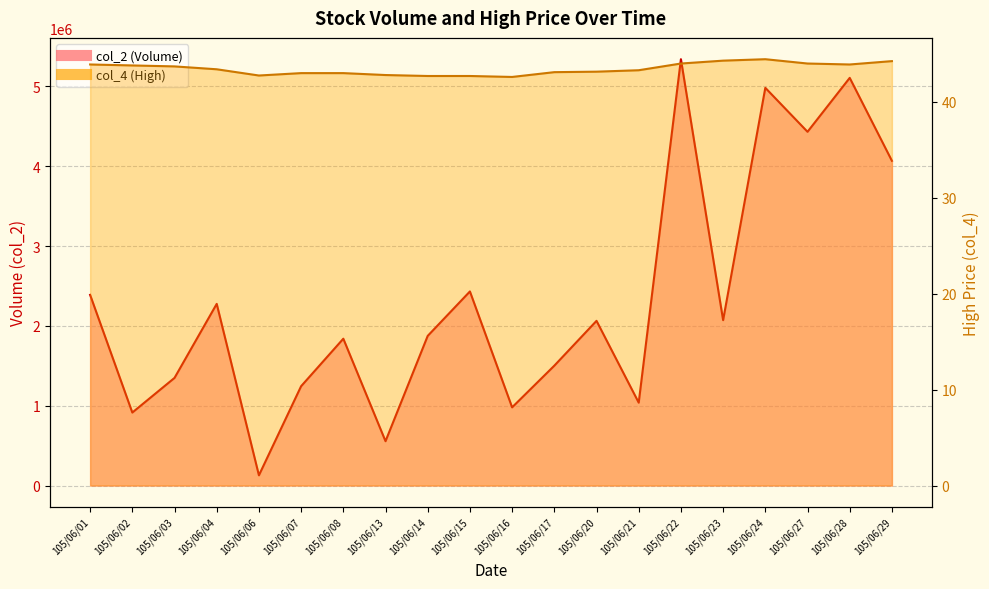

What is the total value across all series at 105/06/21?

1038293.3